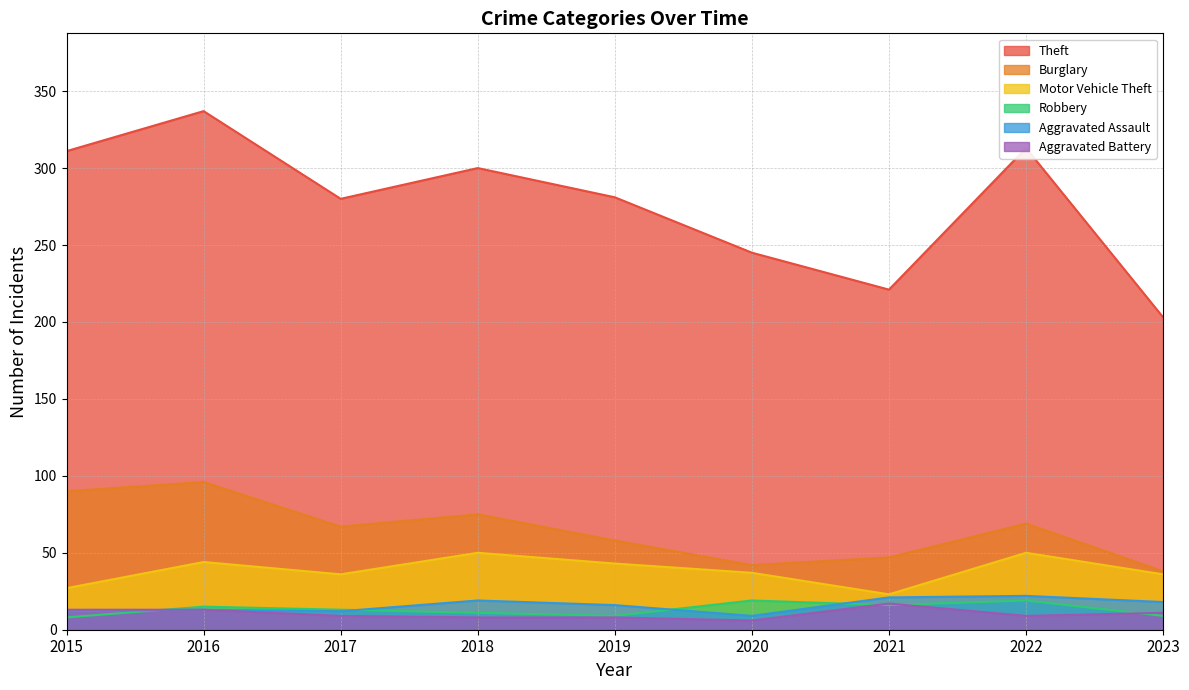

At how many categories does at least one series exceed 55?

9